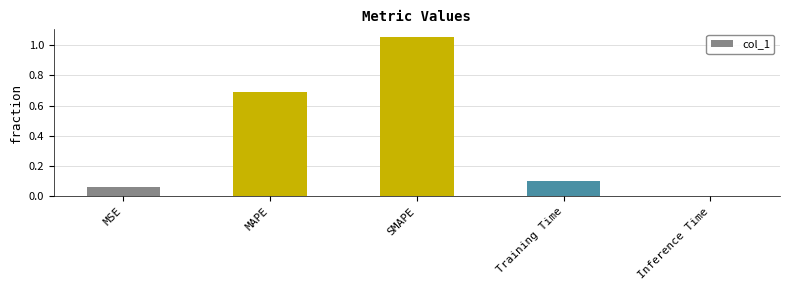

Is it true that the value at MAPE is 0.2?

False